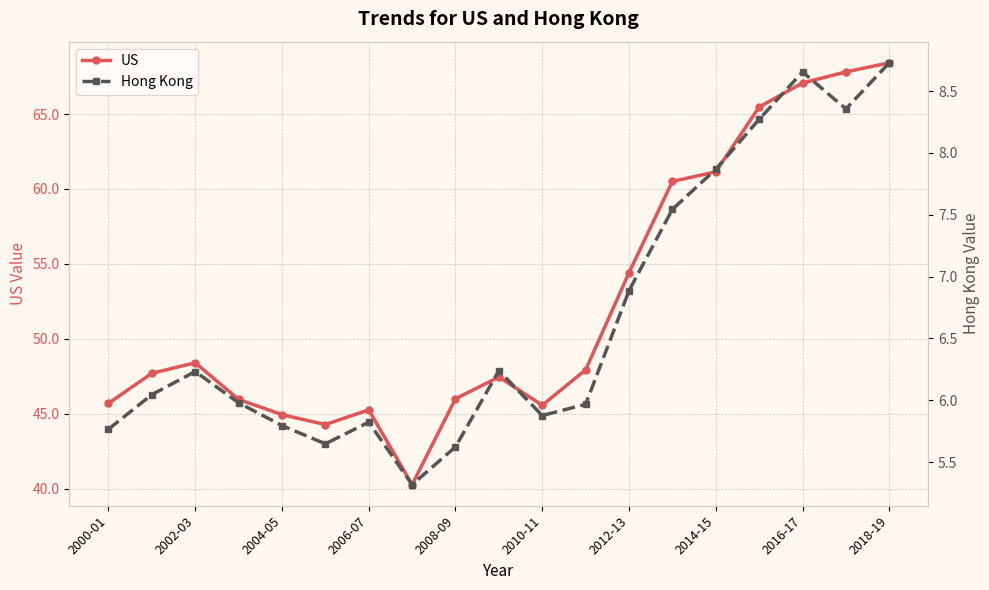

At which category does US reach its first local peak?

2002-03